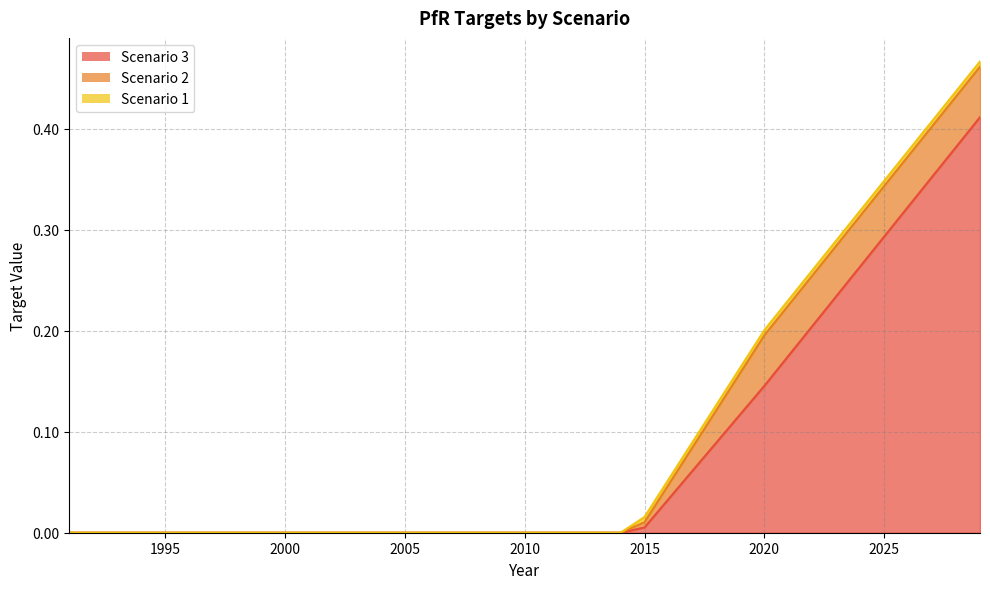

Which series has the largest range (max minus min)?

Scenario 3